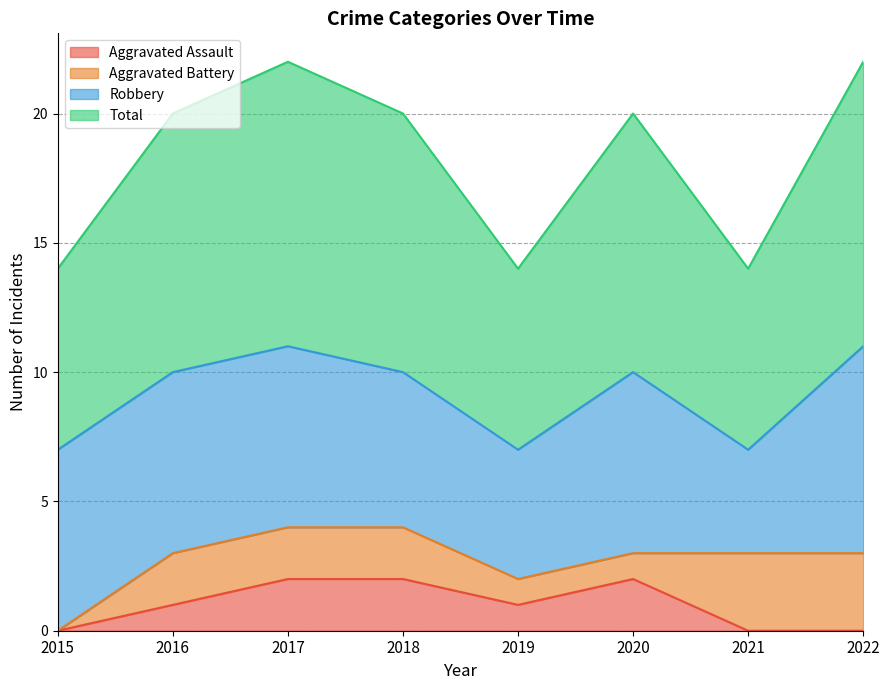

True or false: Aggravated Assault and Total cross at least once.

False